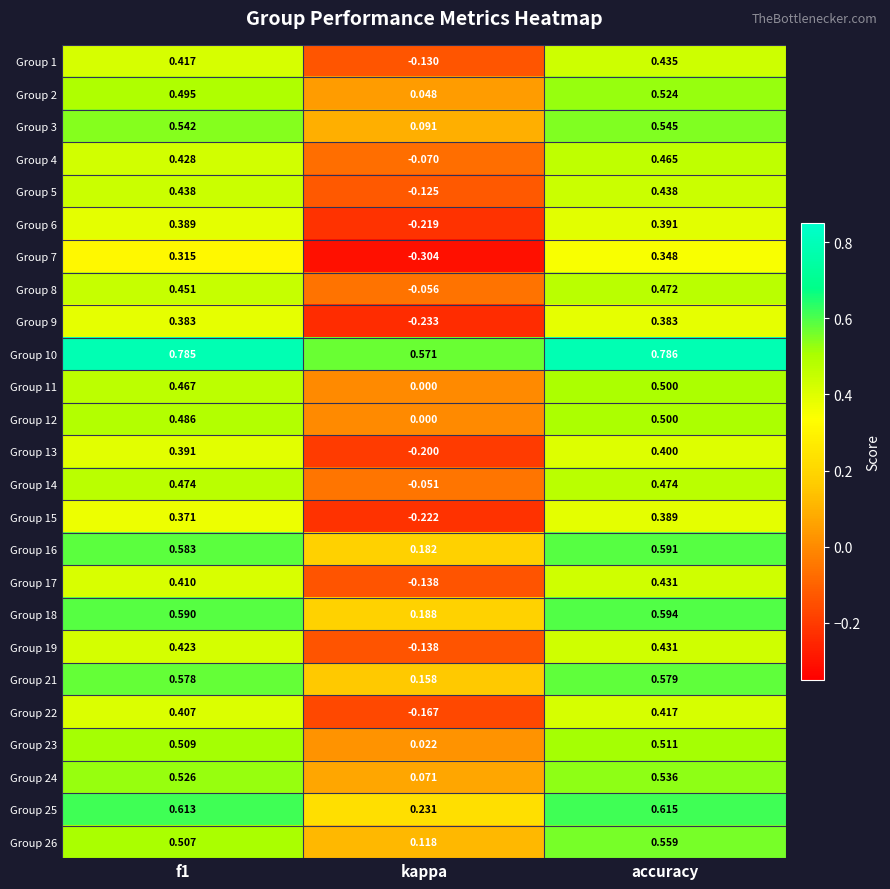

At which label does Group 23 reach its minimum?

kappa